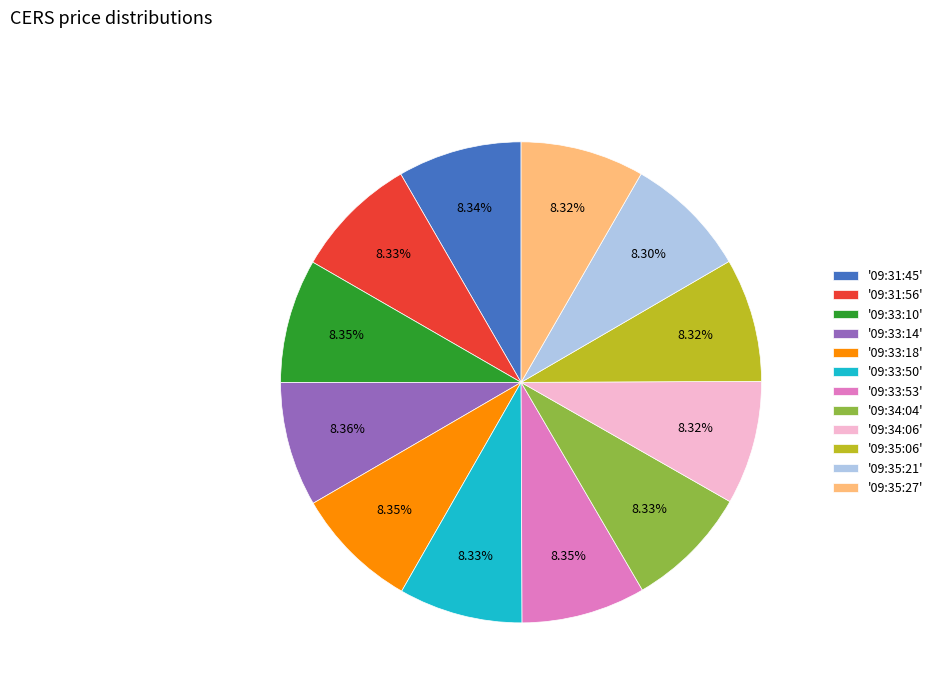

Combined, do '09:35:06' and '09:34:06' account for over 50%?

No